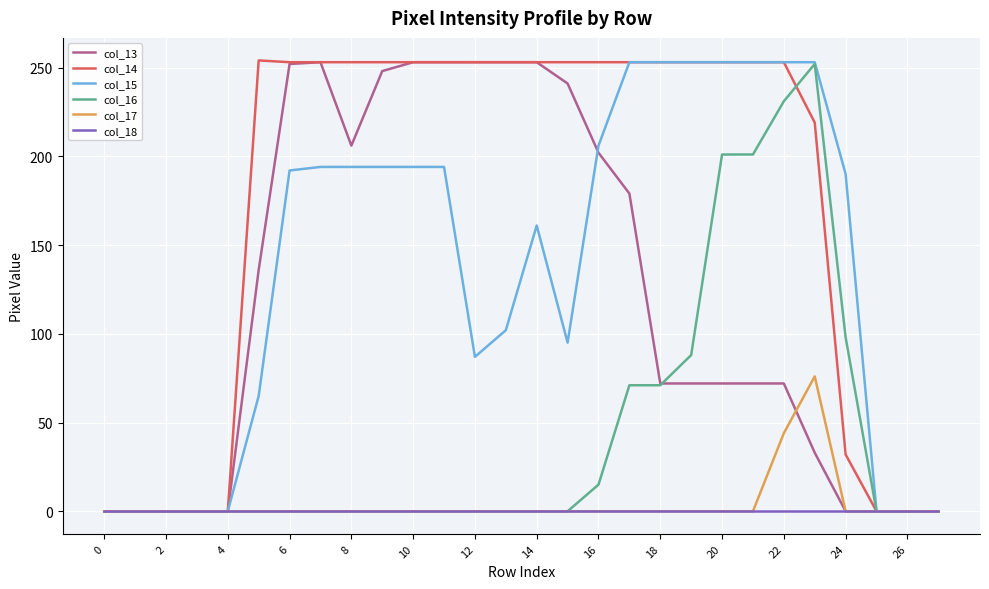

What is the label of the 20th point from the left?

19